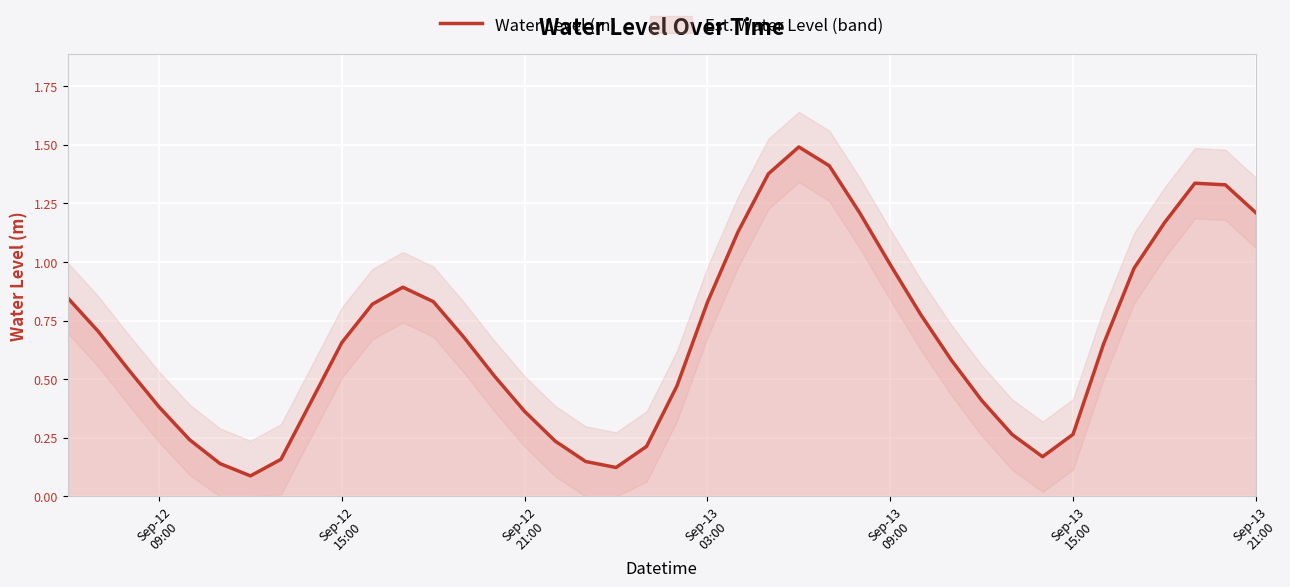

Reading right to left, what are all the values shown in this chart?

1.2	1.3	1.3	1.2	1.0	0.6	0.3	0.2	0.3	0.4	0.6	0.8	1.0	1.2	1.4	1.5	1.4	1.1	0.8	0.5	0.2	0.1	0.1	0.2	0.4	0.5	0.7	0.8	0.9	0.8	0.7	0.4	0.2	0.1	0.1	0.2	0.4	0.5	0.7	0.8